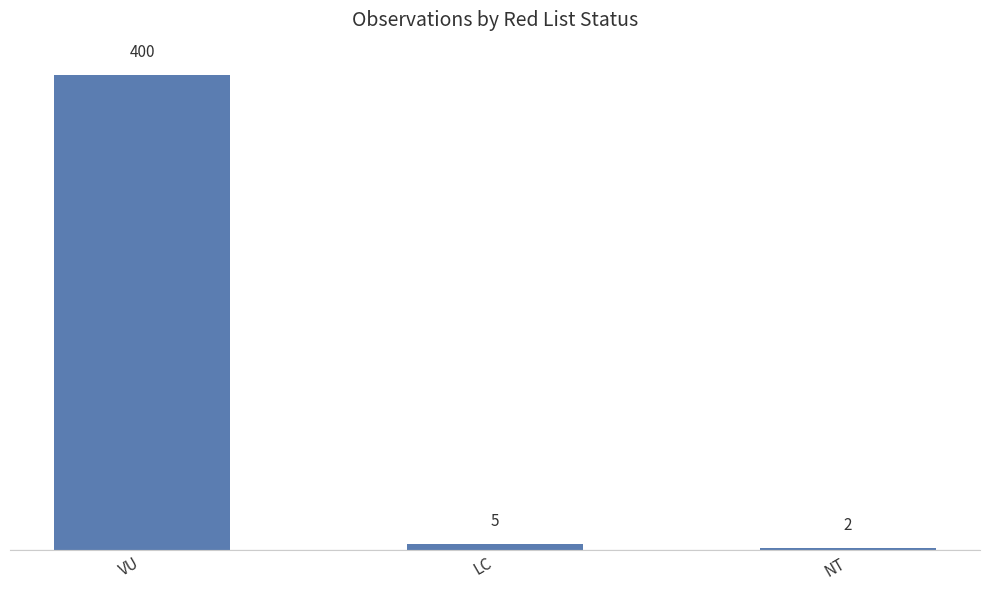

Rank the categories by value from highest to lowest.

VU, LC, NT